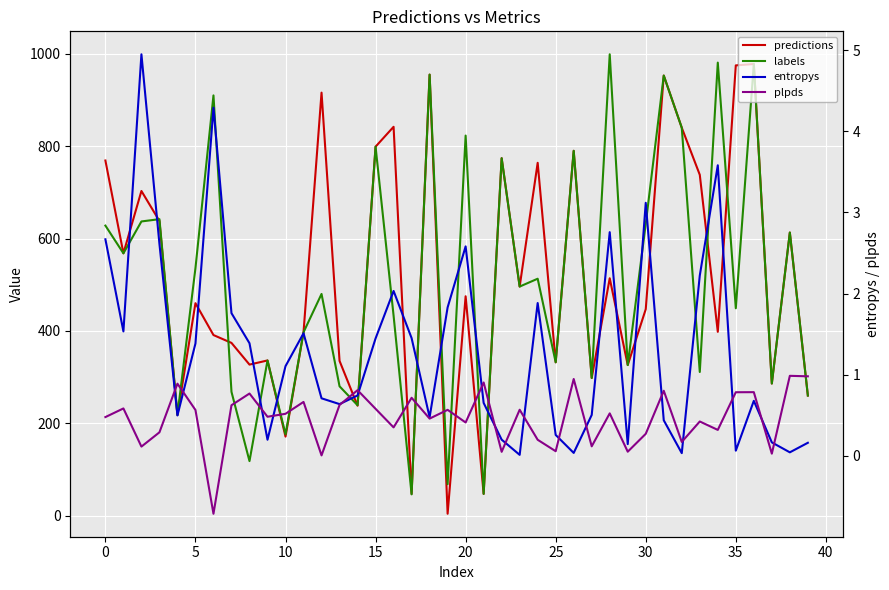

At how many categories does at least one series exceed 7?

40